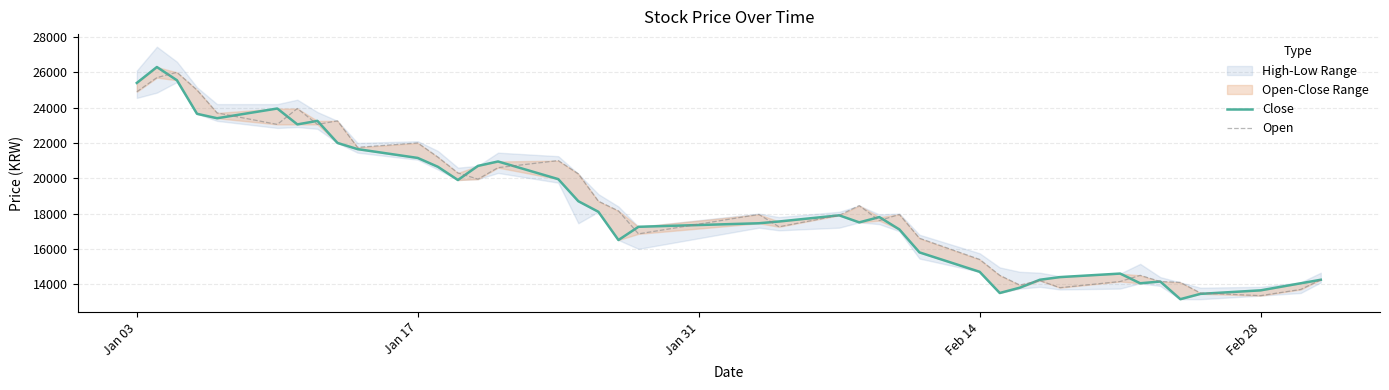

What is the greatest value displayed?

26300